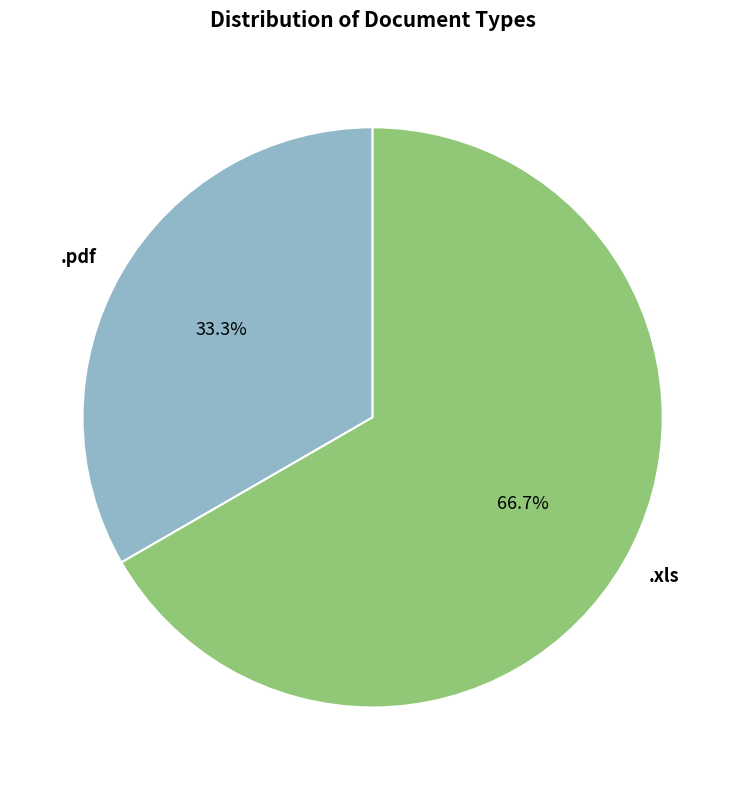

Which has a higher value, .pdf or .xls?

.xls